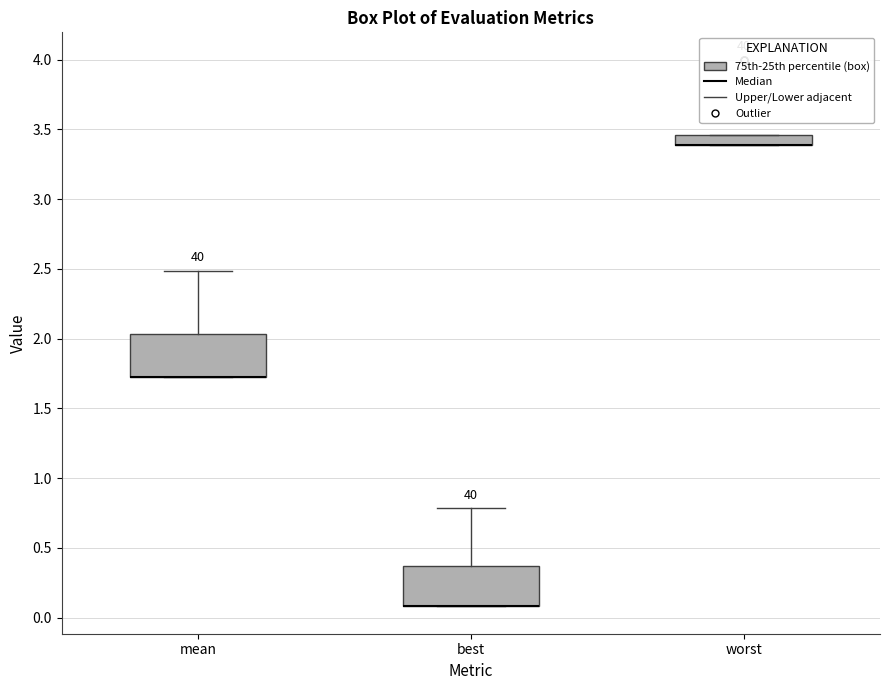

Where is the upper edge of the box for mean on the y-axis? The values are not printed on the chart, so give them approximately, as read against the axis.

2.05